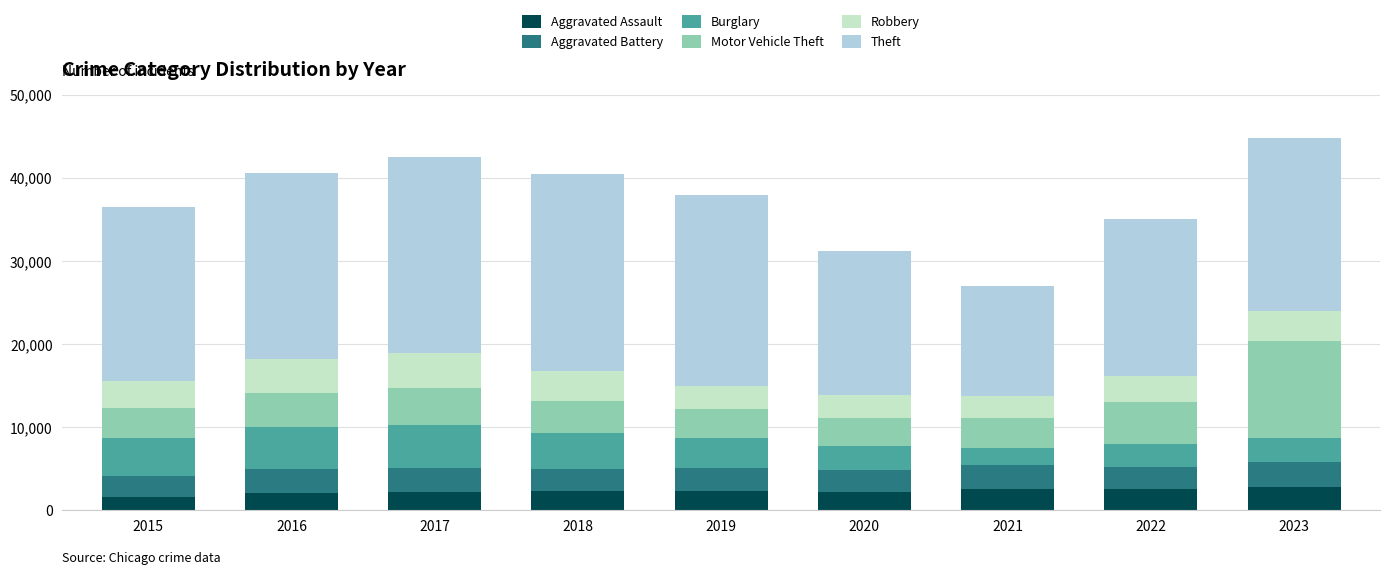

What is the minimum value for Aggravated Assault?

1668